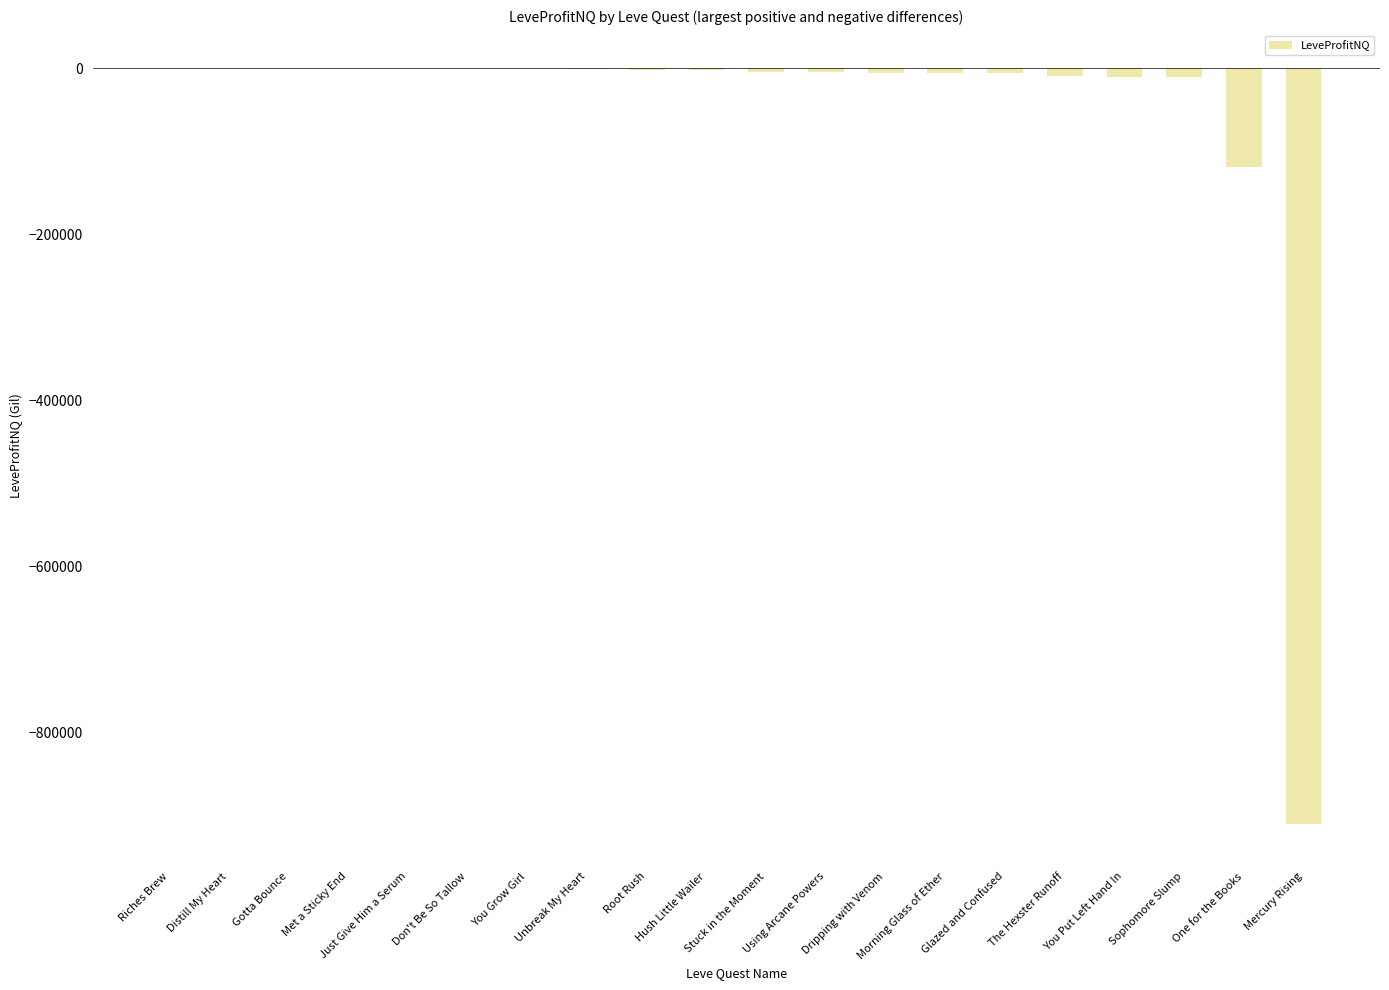

Where does the data first go above -2770?

Riches Brew